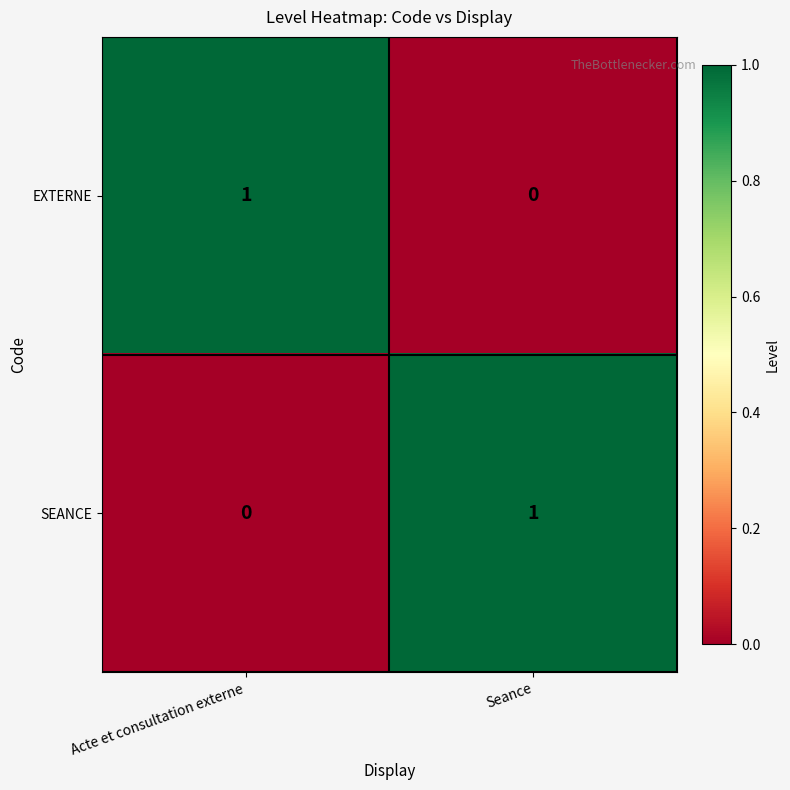

The value of SEANCE at Acte et consultation externe is 0. True or false?

True